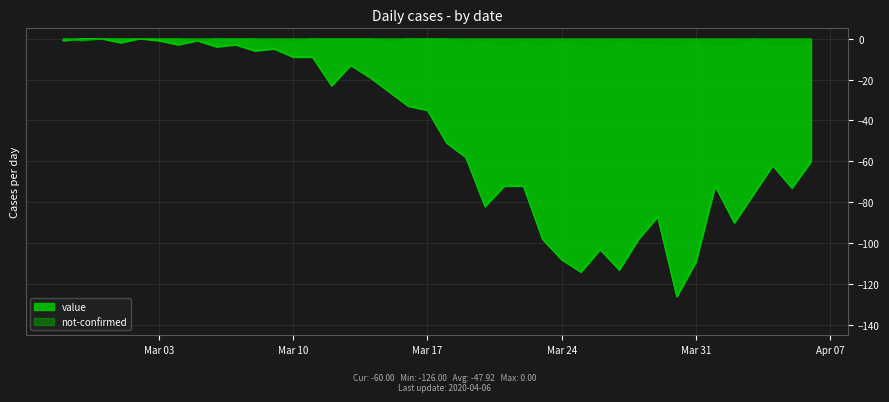

True or false: not-confirmed has more than 1 interior local peaks.

True